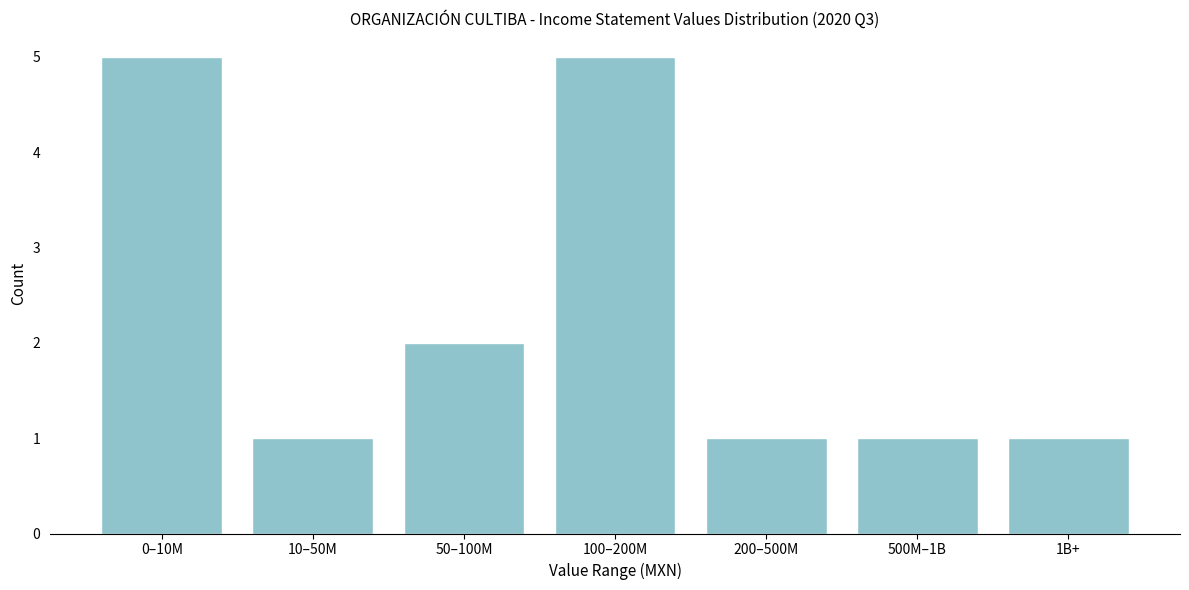

Reading left to right, transcribe all the data shown in this chart.

5	1	2	5	1	1	1